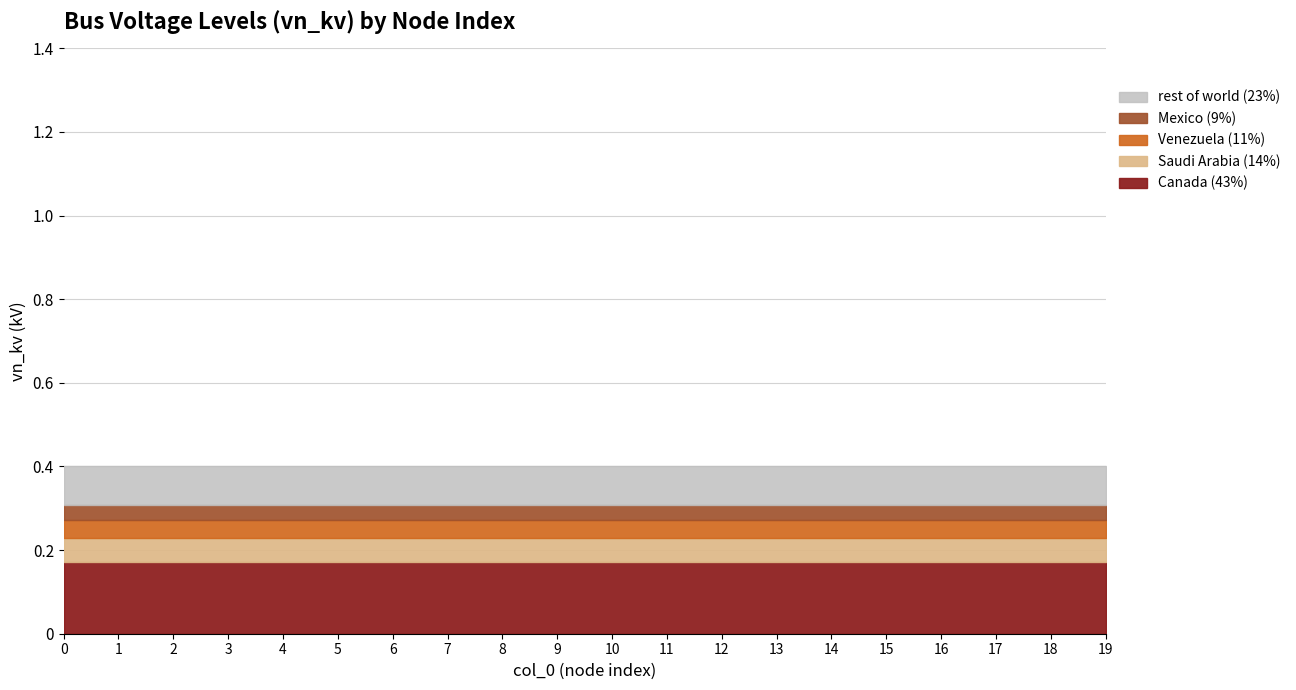

What is the total value across all series at 10?

0.4